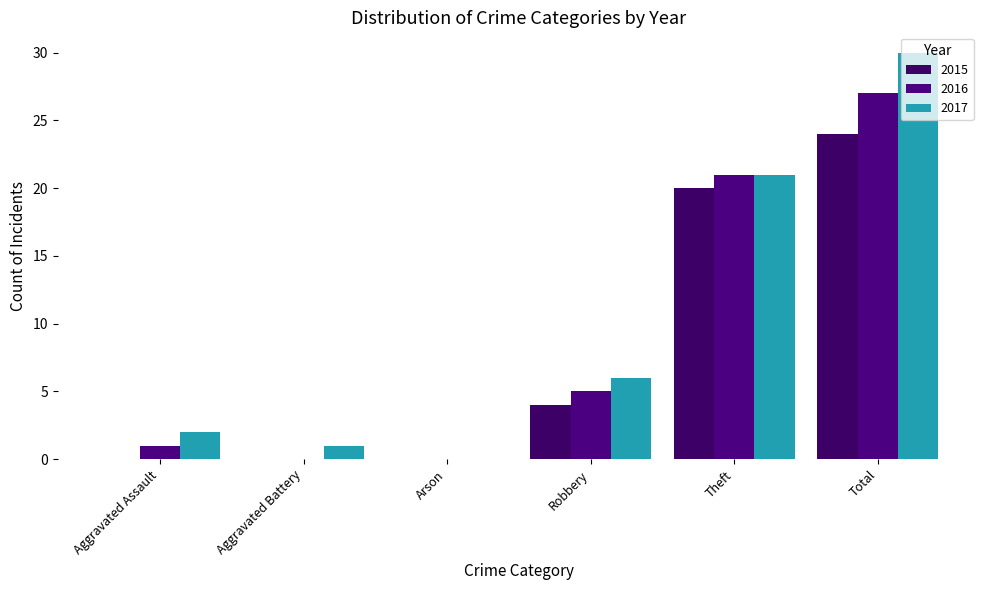

What is the value of the 2016 bar at the 1st from the left?

1